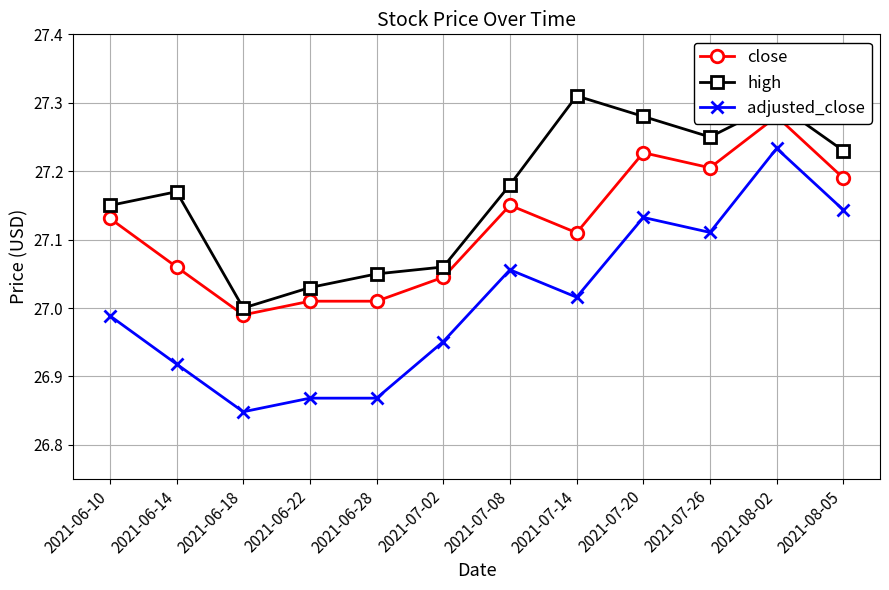

Which series changed the most between 2021-06-14 and 2021-07-14?

high